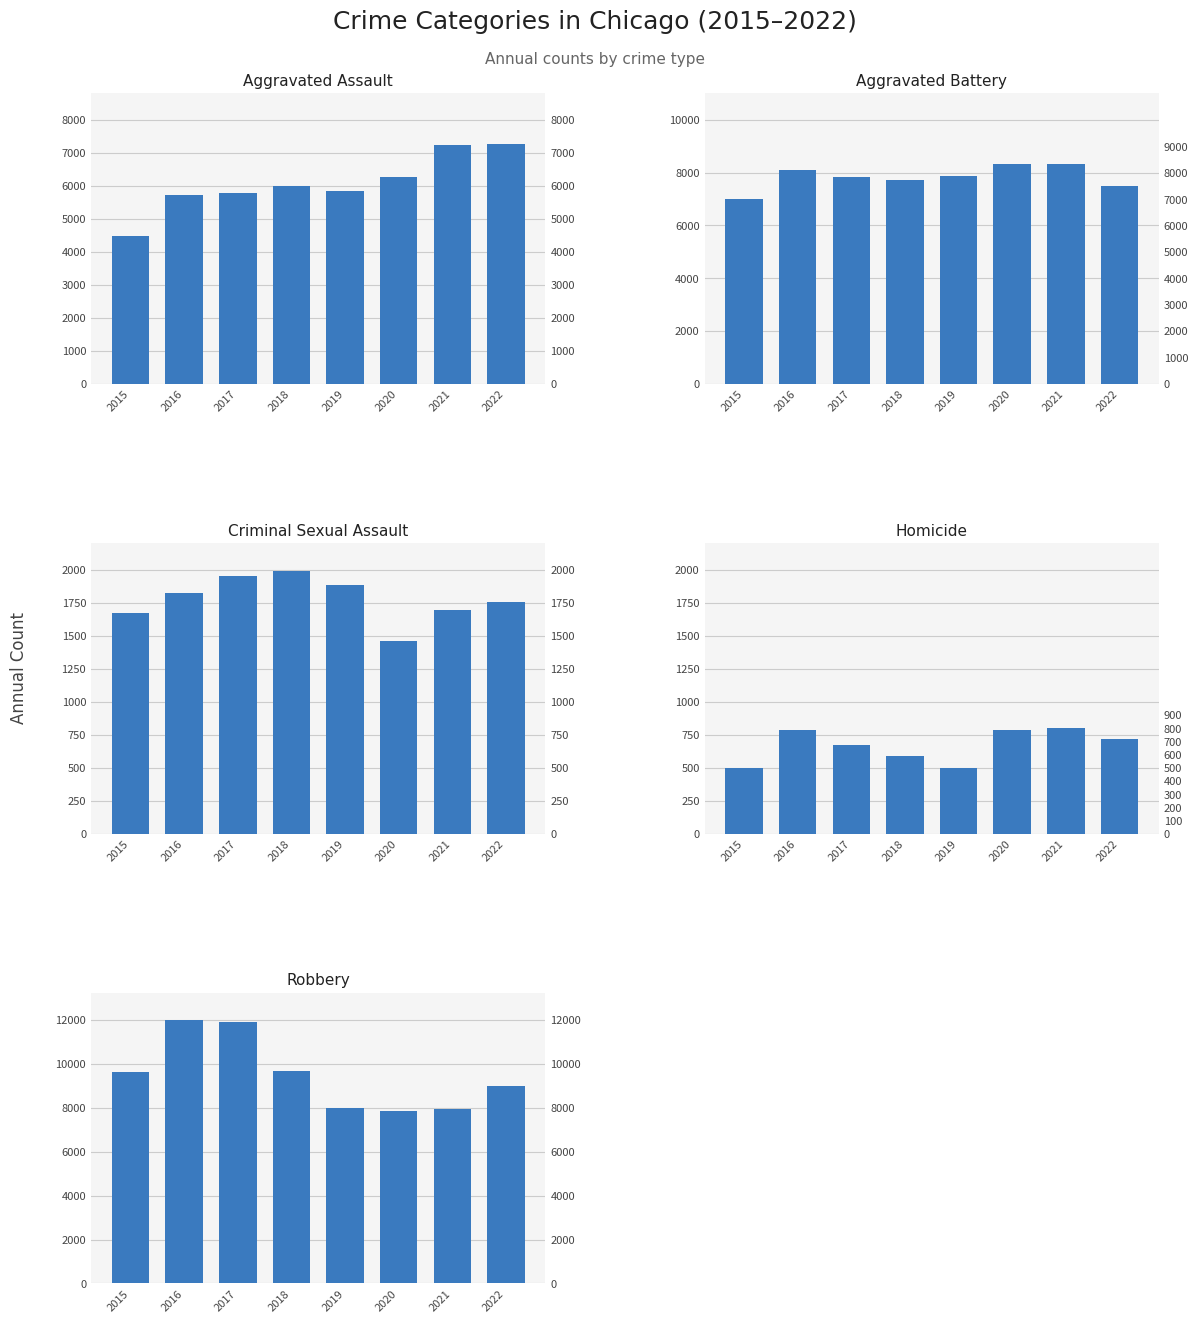

Reading right to left, extract all data points from this chart.

Aggravated Assault: 2022=7276	2021=7243	2020=6263	2019=5841	2018=6001	2017=5793	2016=5712	2015=4480
Aggravated Battery: 2022=7486	2021=8346	2020=8319	2019=7857	2018=7734	2017=7845	2016=8085	2015=7018
Criminal Sexual Assault: 2022=1756	2021=1696	2020=1457	2019=1882	2018=1987	2017=1953	2016=1821	2015=1673
Homicide: 2022=717	2021=804	2020=787	2019=498	2018=589	2017=672	2016=786	2015=496
Robbery: 2022=8968	2021=7918	2020=7855	2019=7994	2018=9680	2017=11880	2016=11960	2015=9638